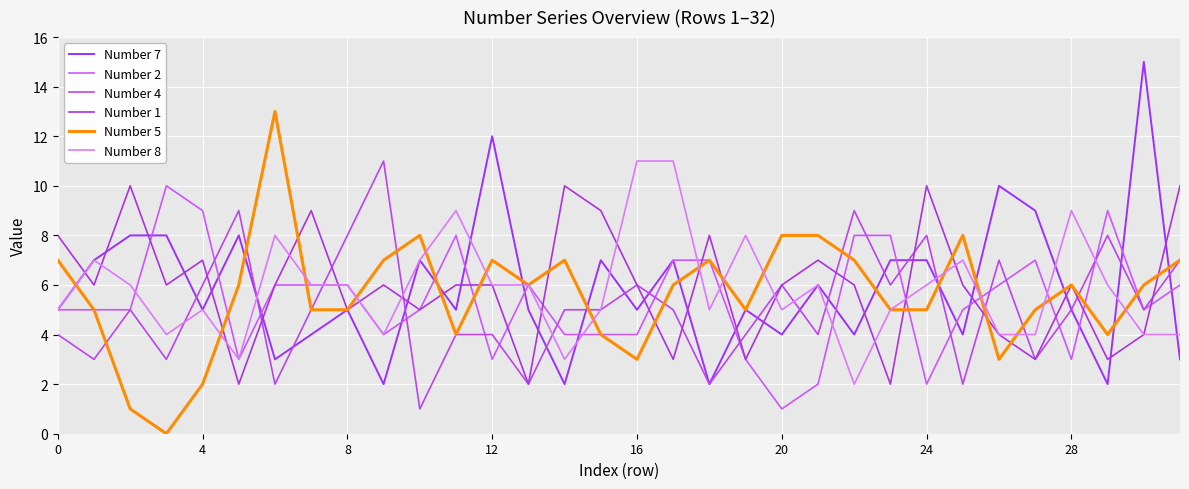

Does the chart have visible grid lines?

Yes